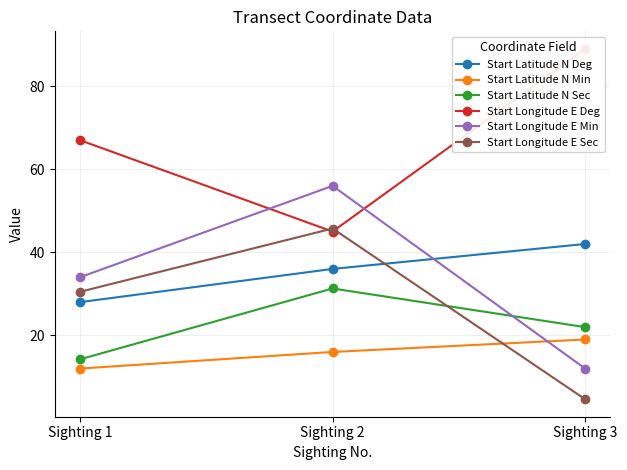

How many values in the Start Latitude N Deg series are below 36?

1